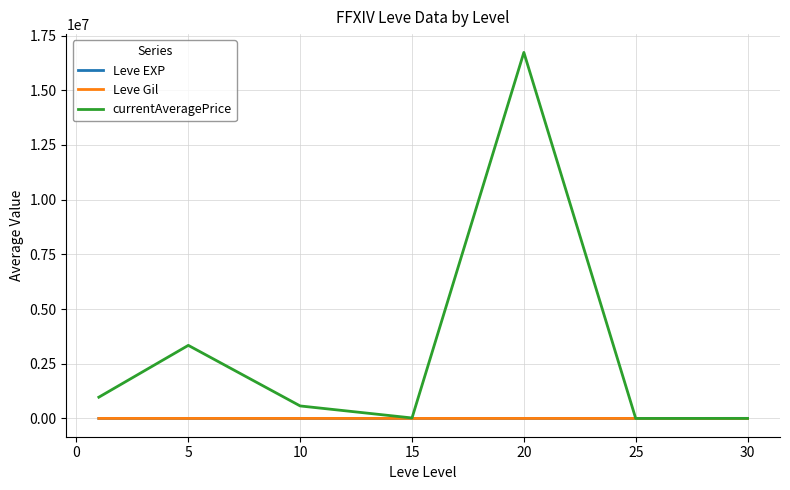

Which series has the largest total across all categories?

currentAveragePrice